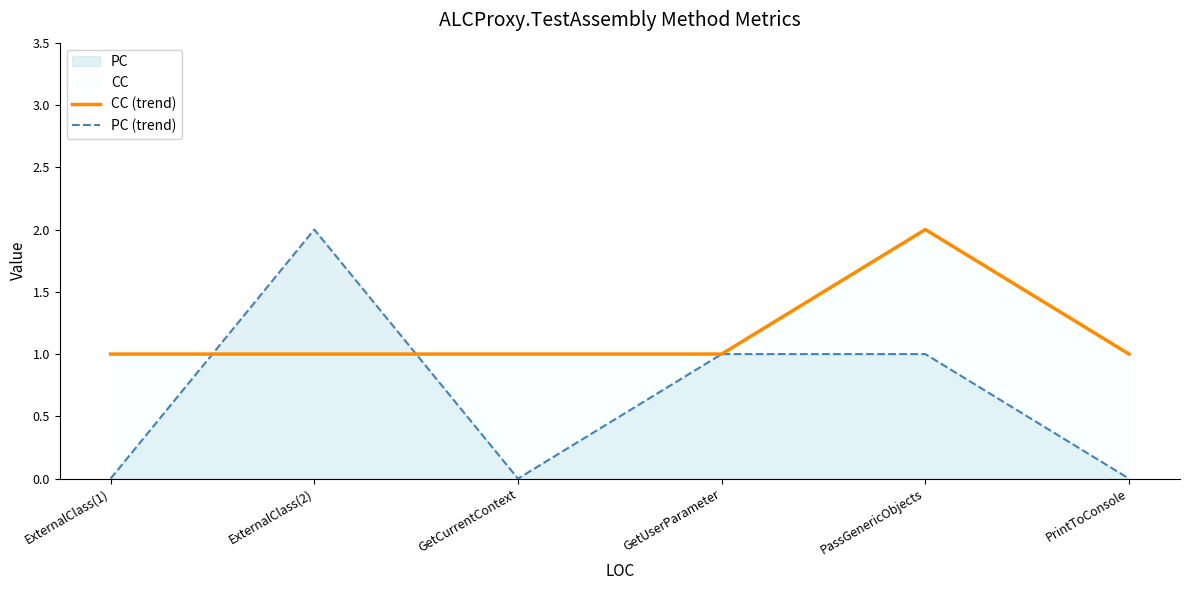

At which label does CC (trend) reach its minimum?

ExternalClass(1)